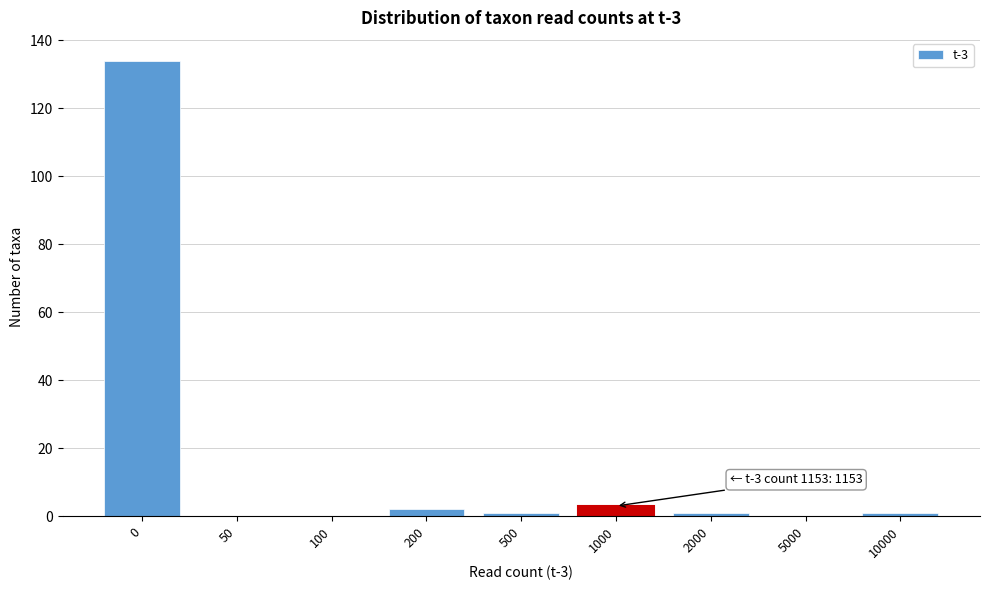

Reading left to right, transcribe all the data shown in this chart.

0=134	50=0	100=0	200=2	500=1	1000=3	2000=1	5000=0	10000=1